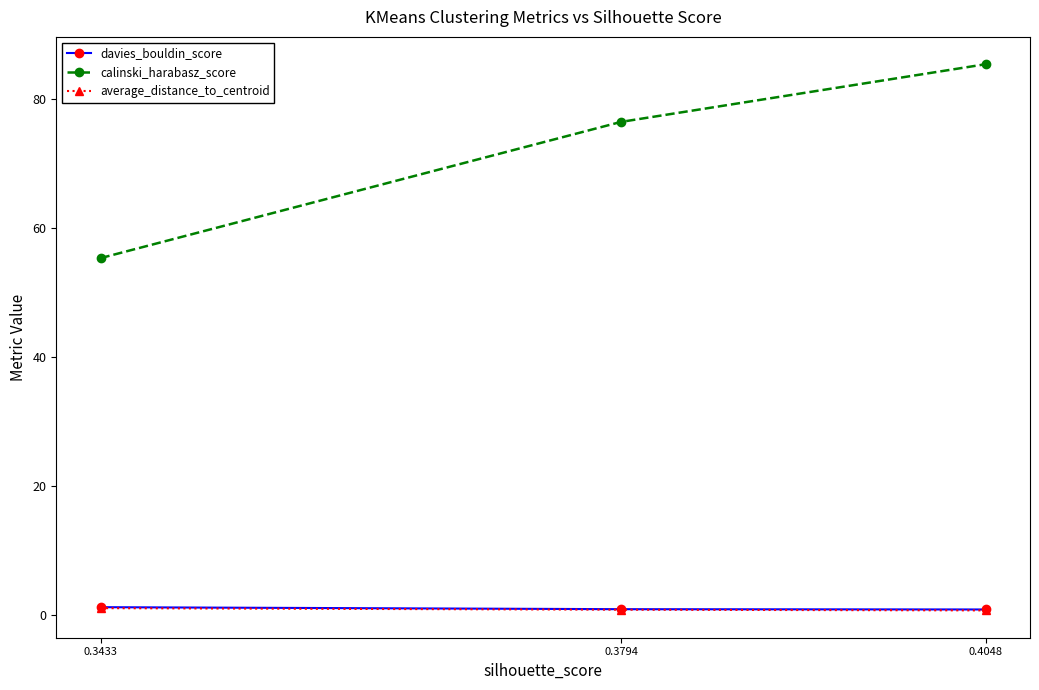

True or false: calinski_harabasz_score has a value of 76.4 at 0.3794.

True